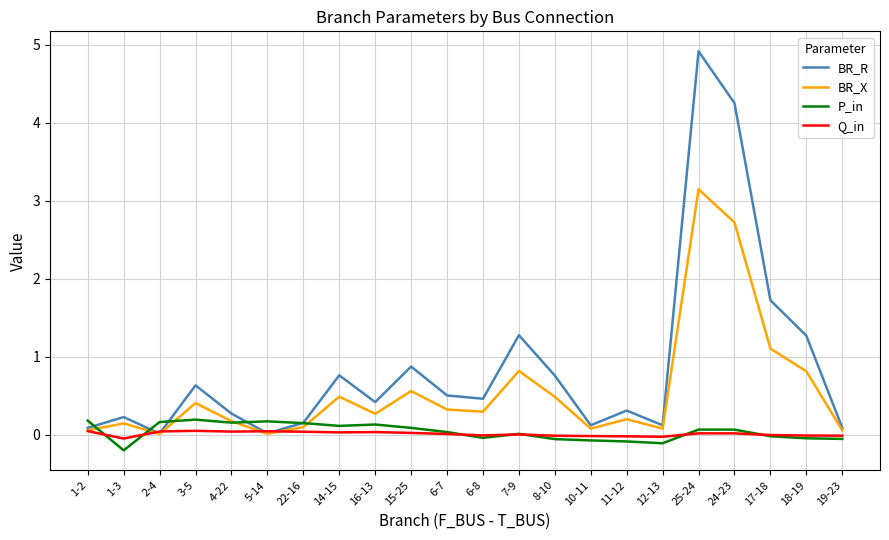

Does the chart have visible grid lines?

Yes